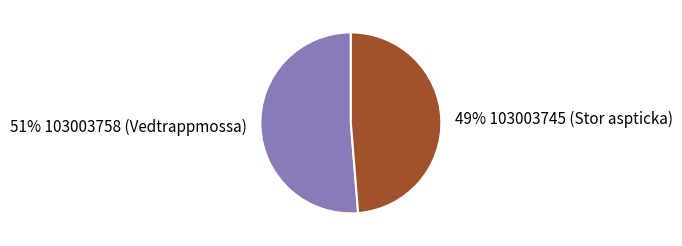

Which category has the biggest portion of the pie?

51% 103003758 (Vedtrappmossa)